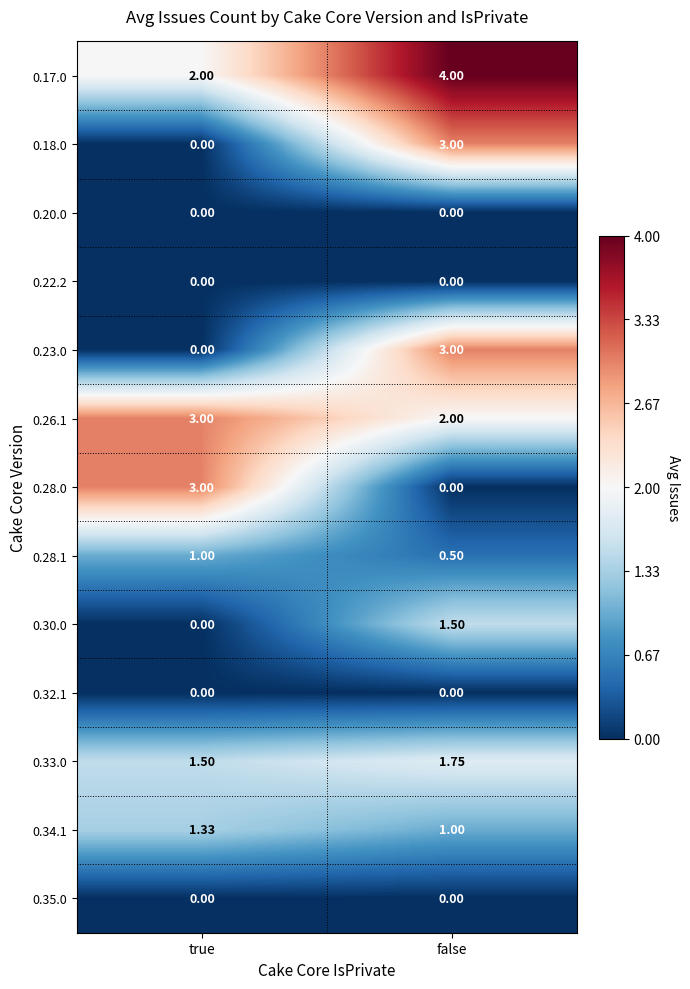

Where is 0.28.1 nearest to the value 0?

false